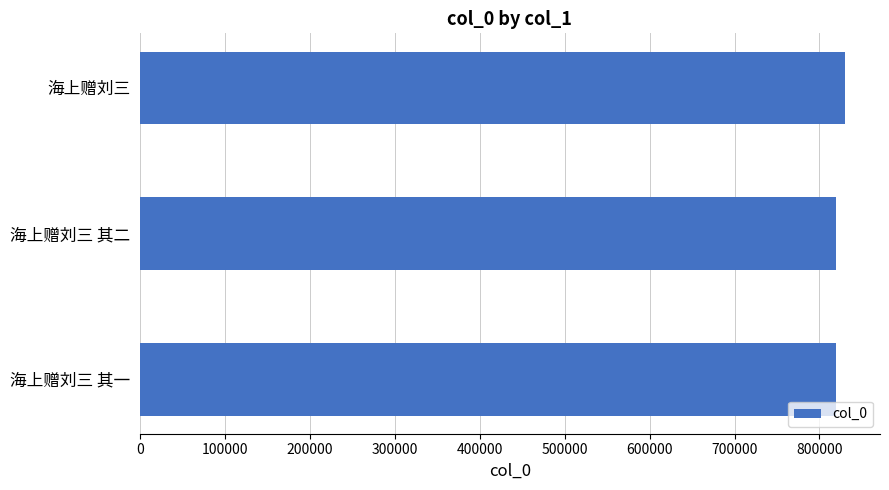

What is the sum of all values?

2467526